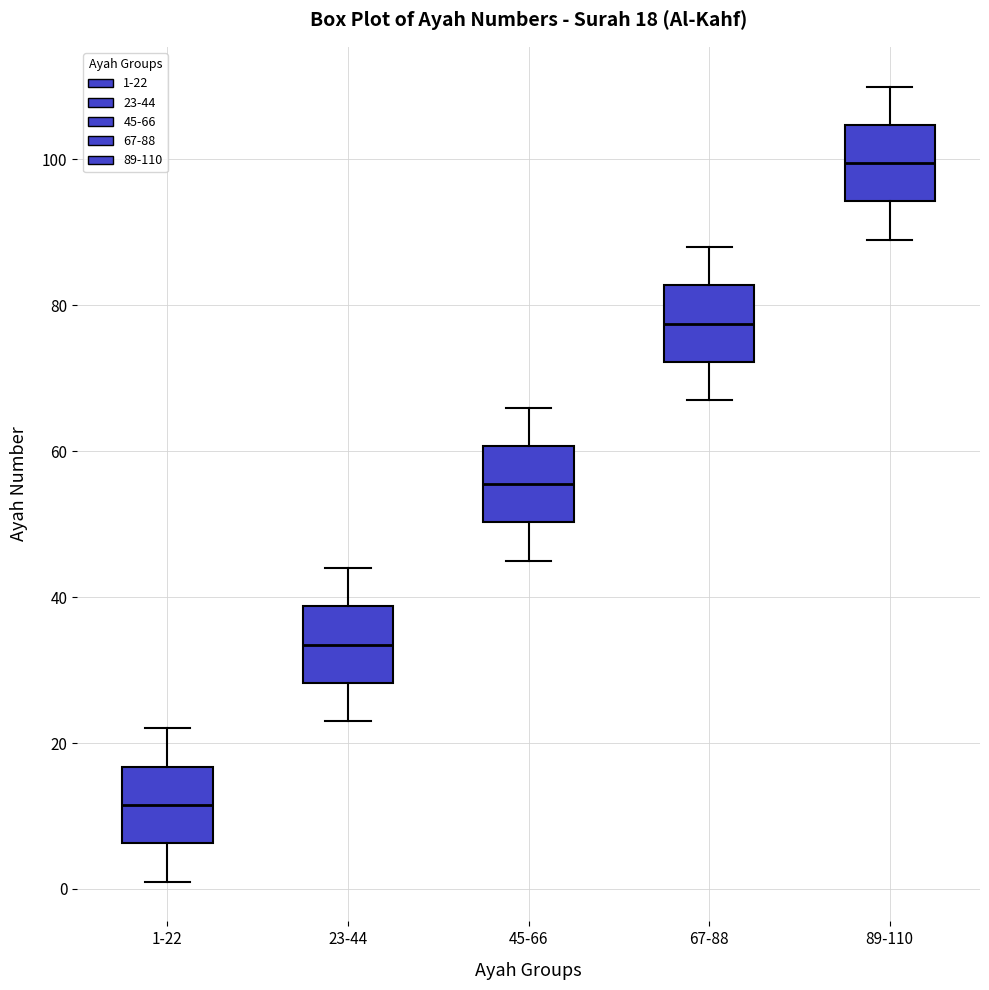

Which box's median line is the lowest?

1-22